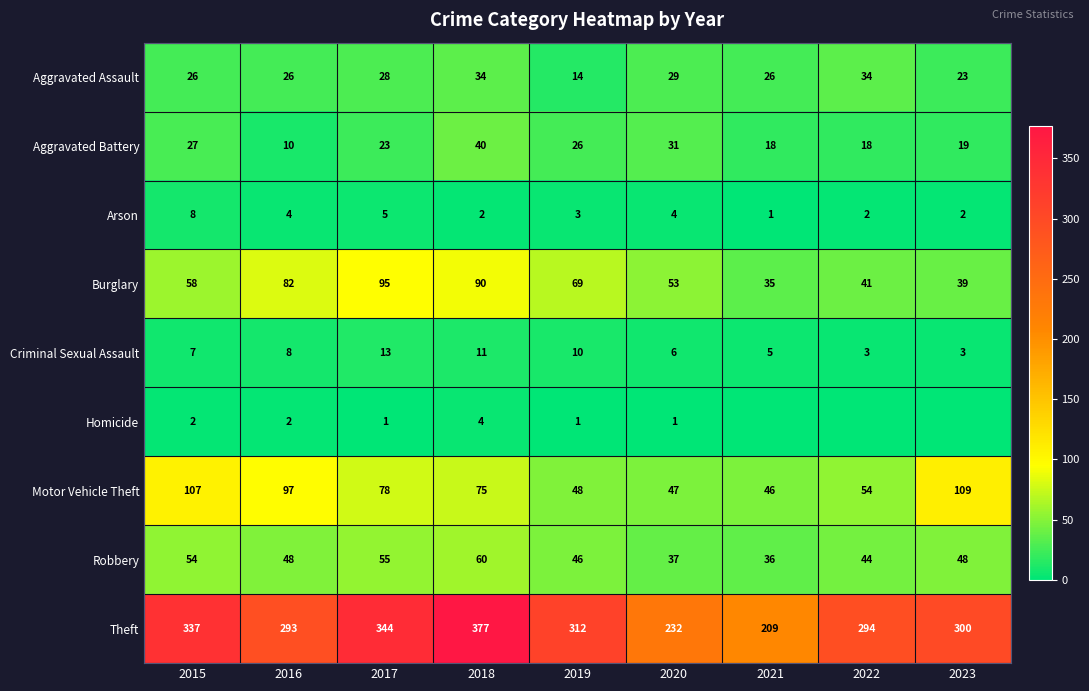

How many distinct data groups are displayed?

9